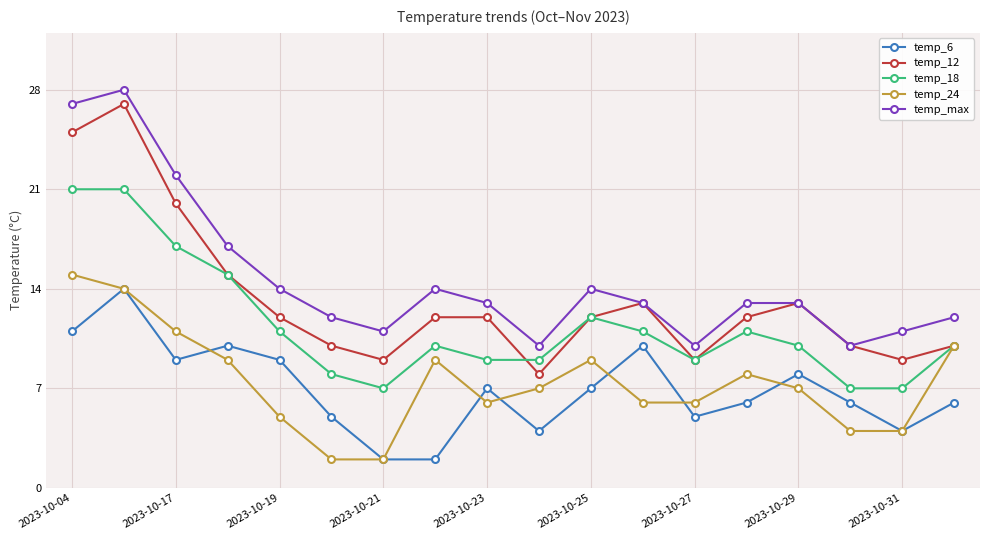

What is the maximum value shown in the chart?

28